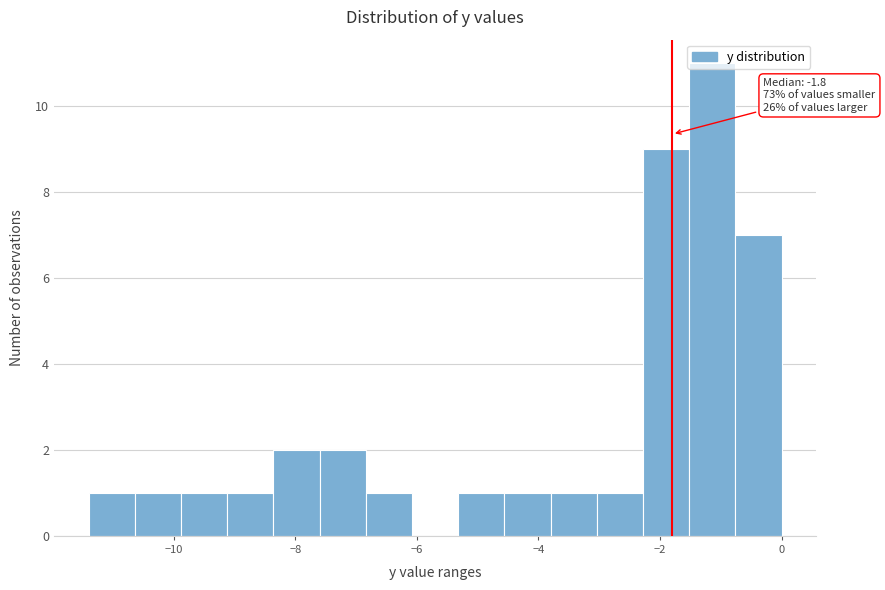

Around what value on the x-axis is the tallest bar? Give the approximate position of its centre, as read against the axis.

-1.2